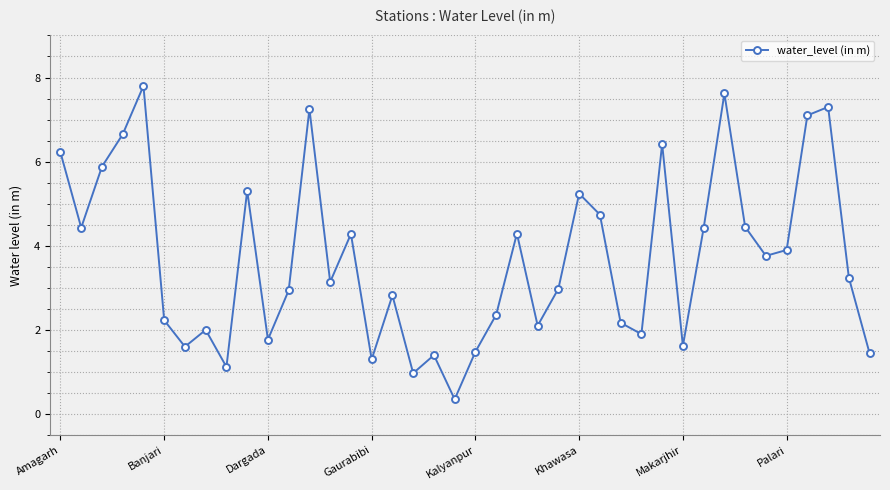

True or false: the data has more than 2 interior local peaks.

True